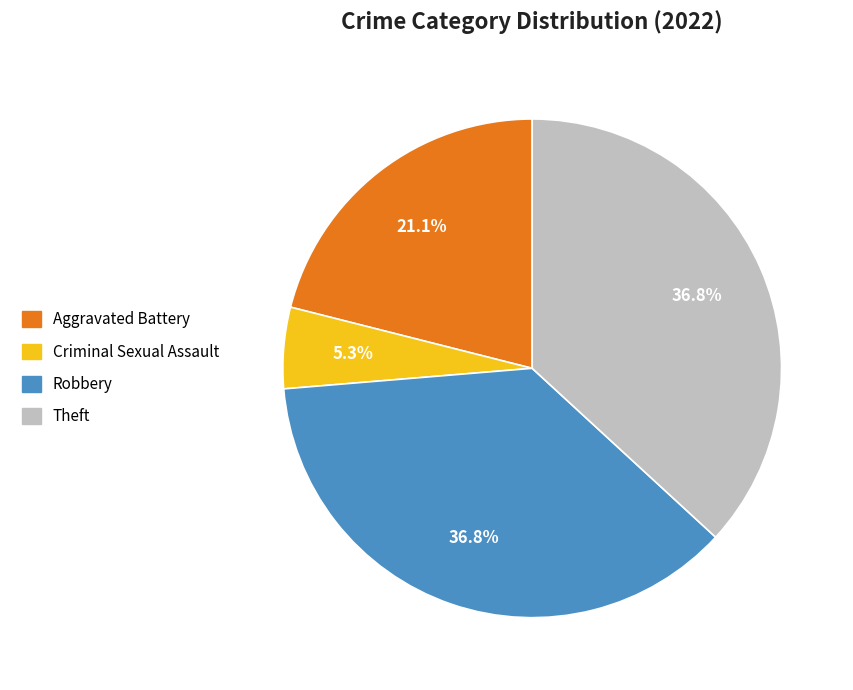

What is the smallest slice in the pie chart?

Criminal Sexual Assault